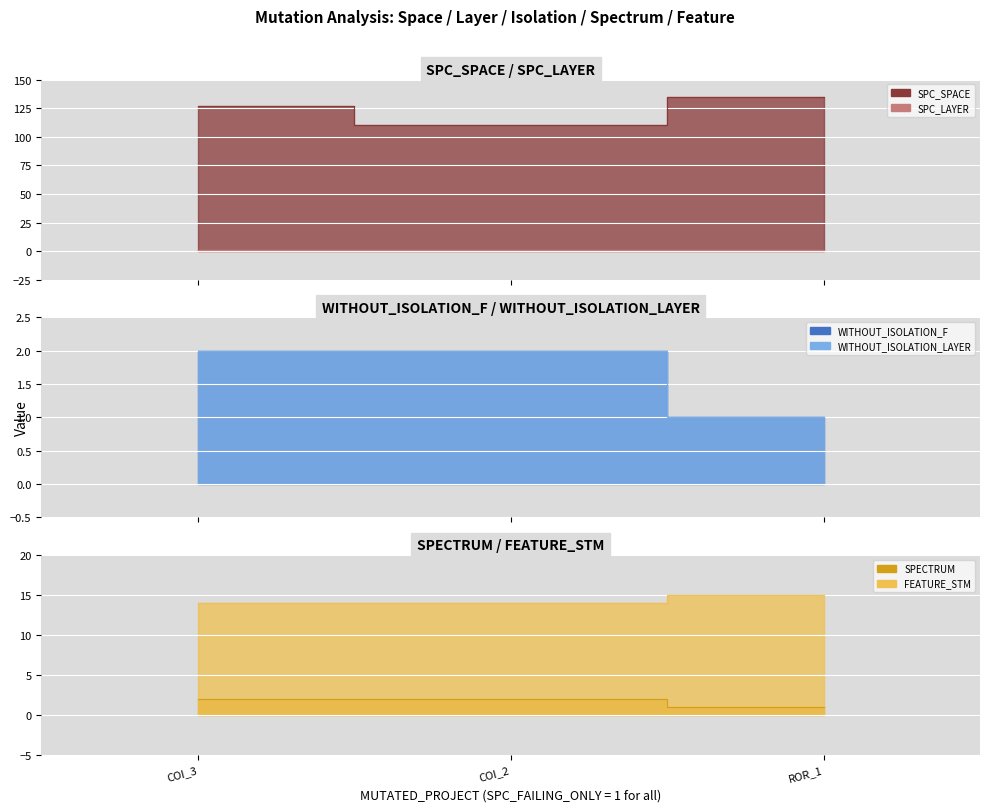

The SPC_SPACE series shows 175 at COI_3. True or false?

False